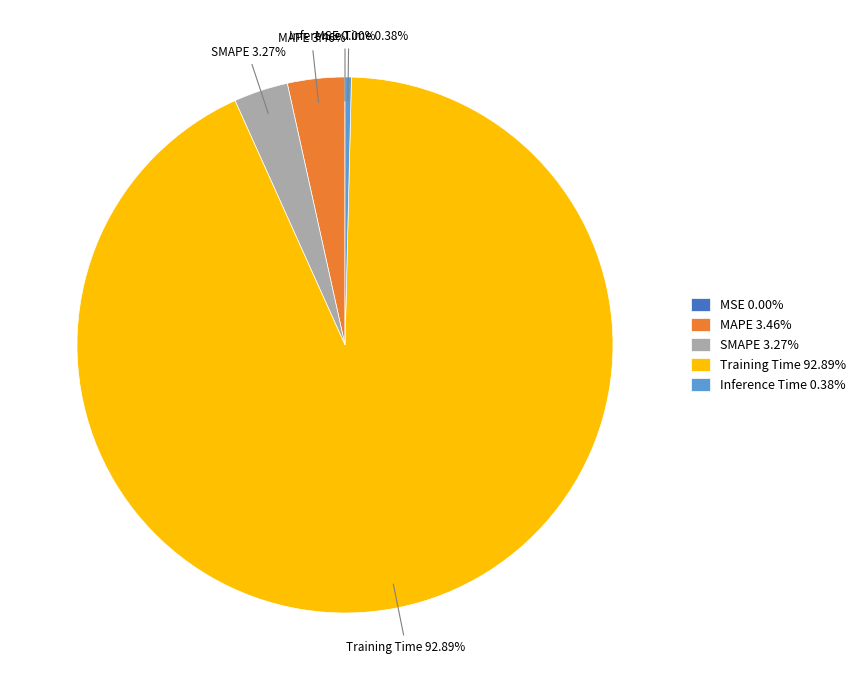

The SMAPE slice represents 3% of the pie. True or false?

True